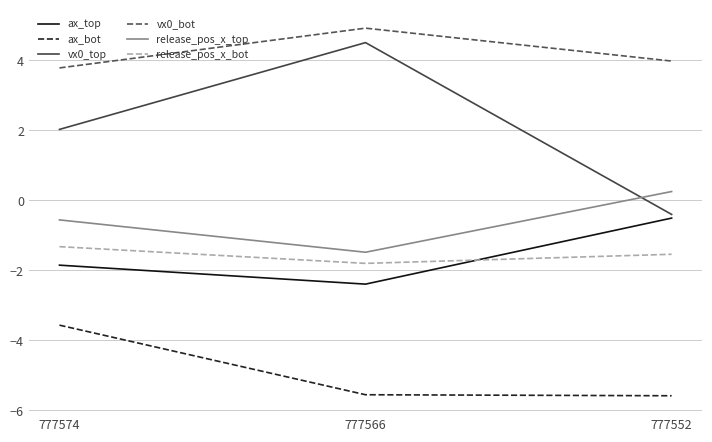

What is the difference between the maximum and minimum values in the ax_bot series?

2.0